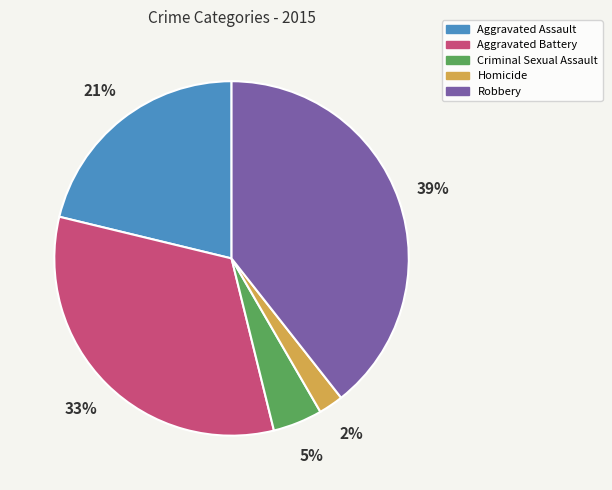

What is the largest slice in the pie chart?

Robbery